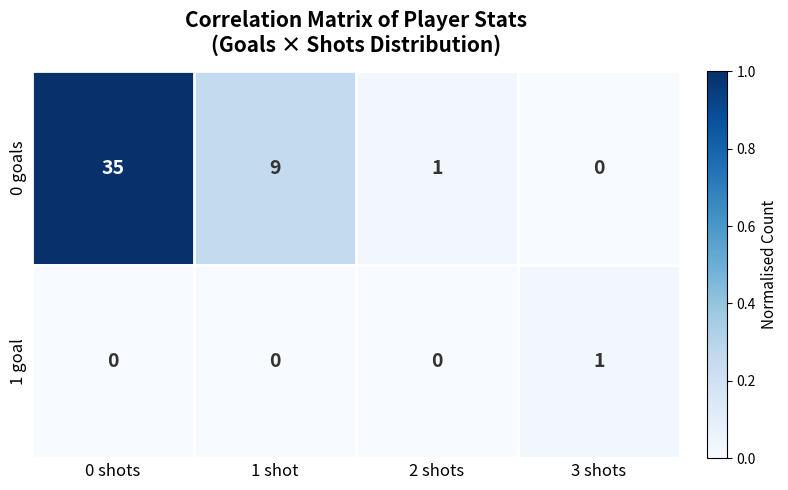

The 0 goals series shows 35 at 0 shots. True or false?

True